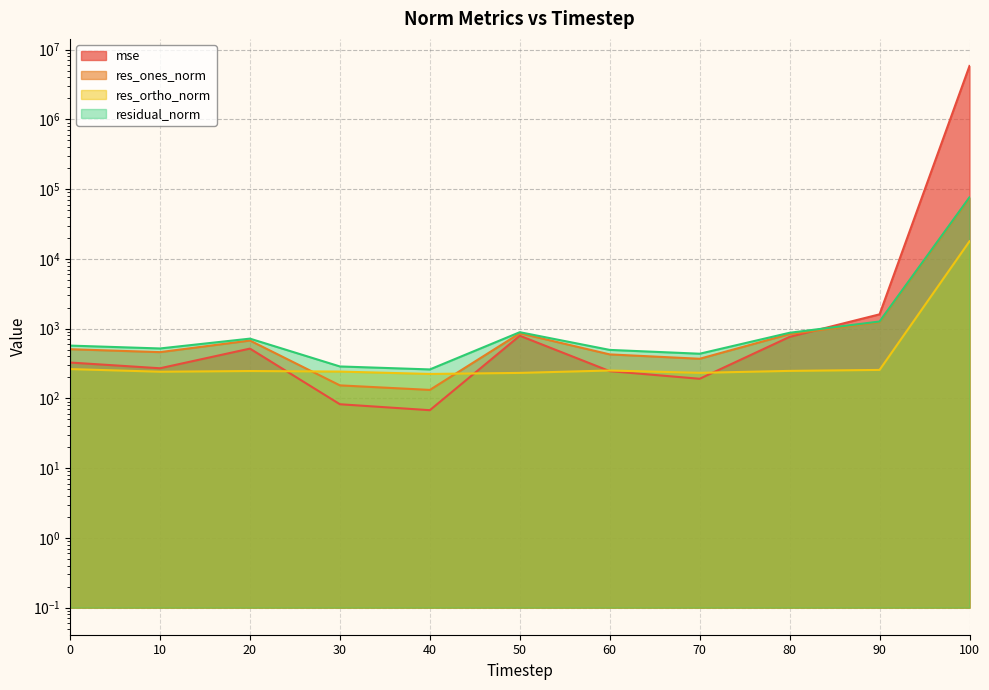

What is the difference between the highest and lowest values at 40?

192.5